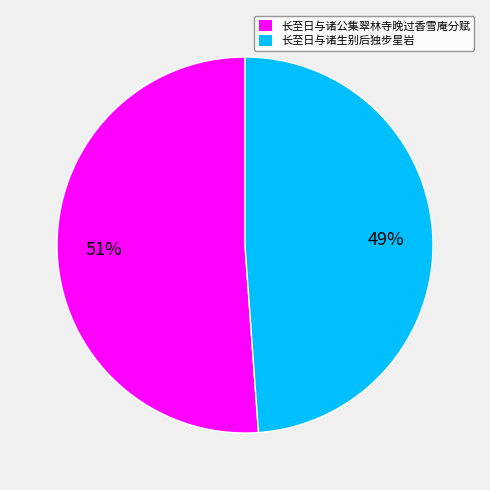

Which has a higher value, 长至日与诸公集翠林寺晚过香雪庵分赋 or 长至日与诸生别后独步星岩?

长至日与诸公集翠林寺晚过香雪庵分赋